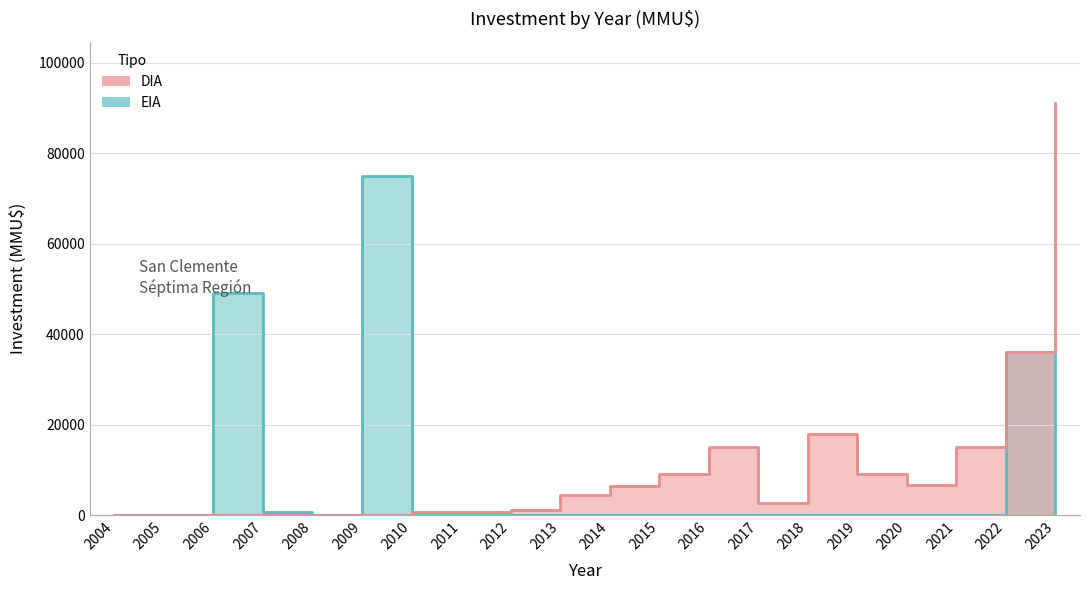

Which series ends up on top after the final intersection of DIA and EIA?

DIA